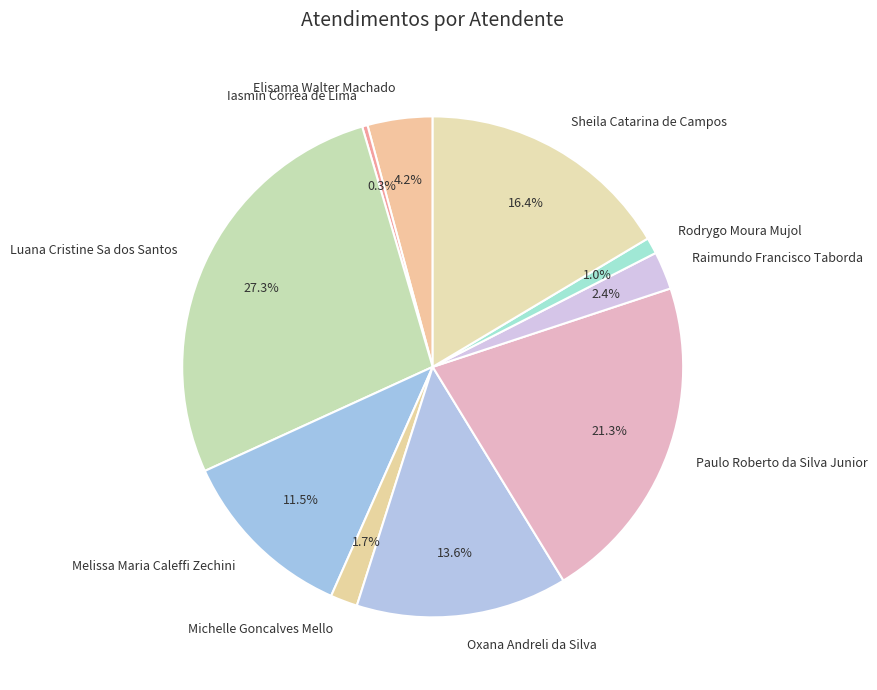

What is the largest slice in the pie chart?

Luana Cristine Sa dos Santos